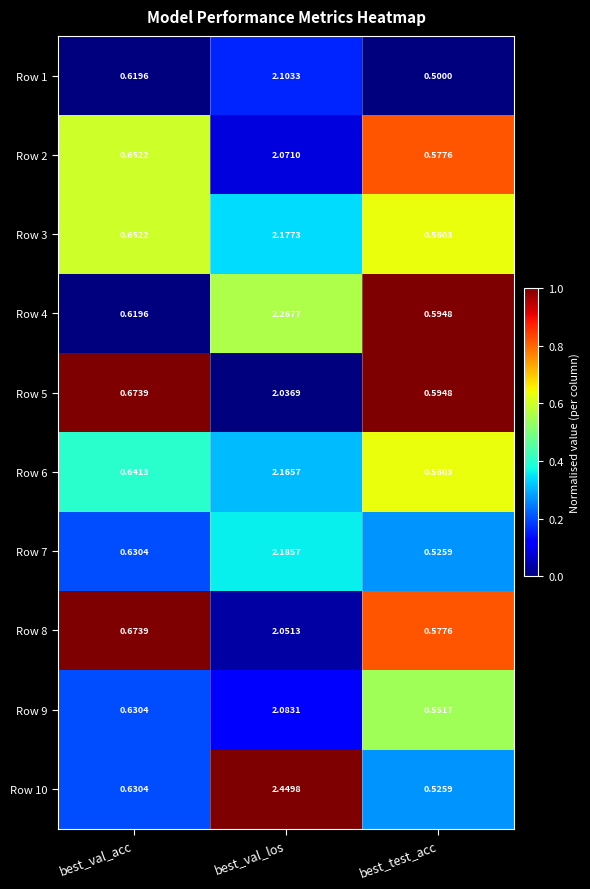

List the labels in order of Row 3 value, smallest first.

best_test_acc, best_val_acc, best_val_los